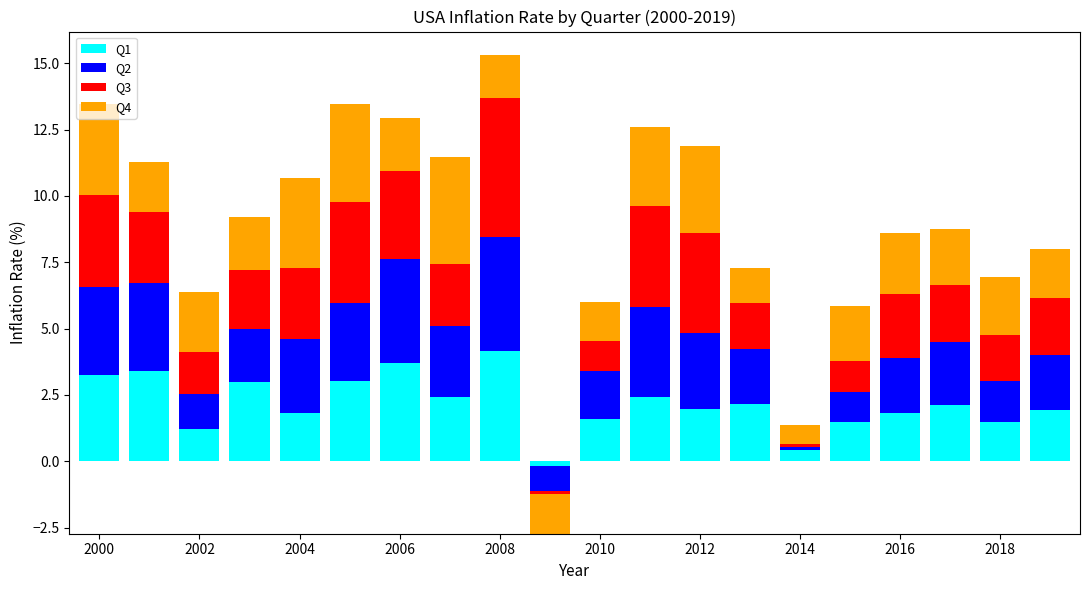

At 2010, list the series in order from smallest to largest.

Q3, Q4, Q1, Q2